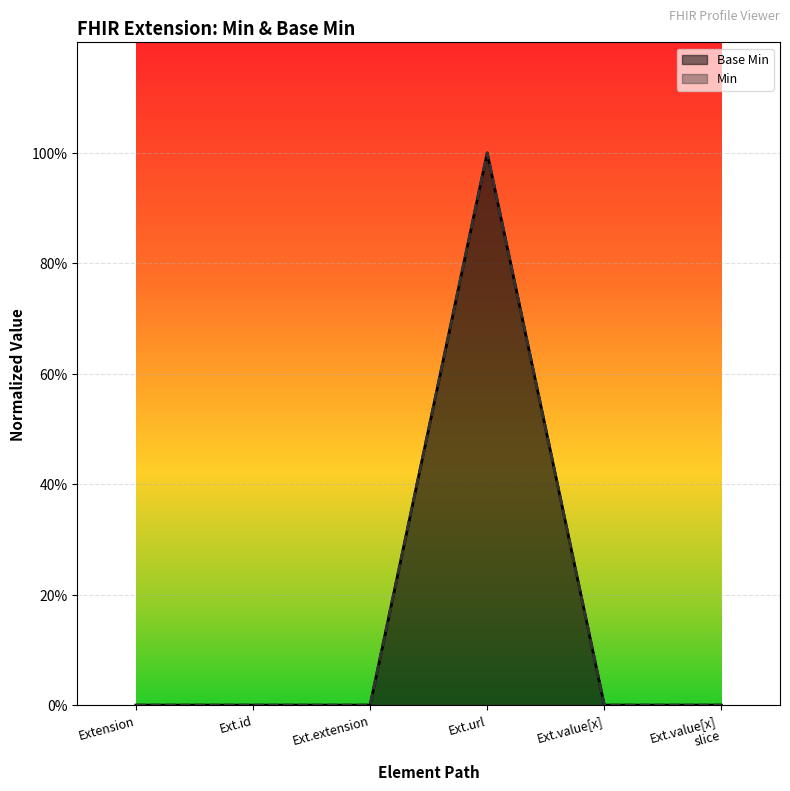

Is it true that the value at Ext.extension is 0?

False